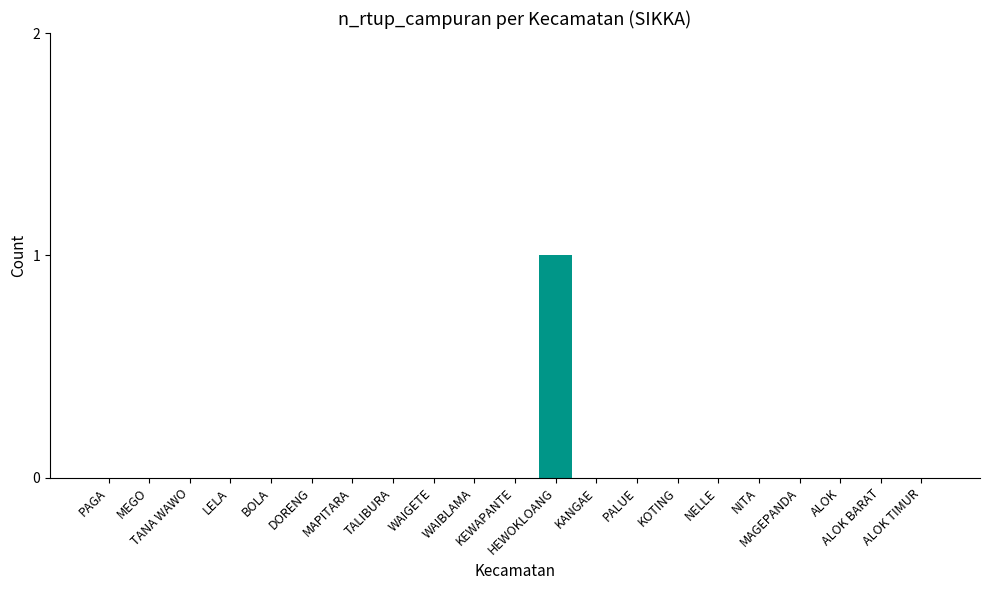

Is it true that the value at TANA WAWO is 0?

True